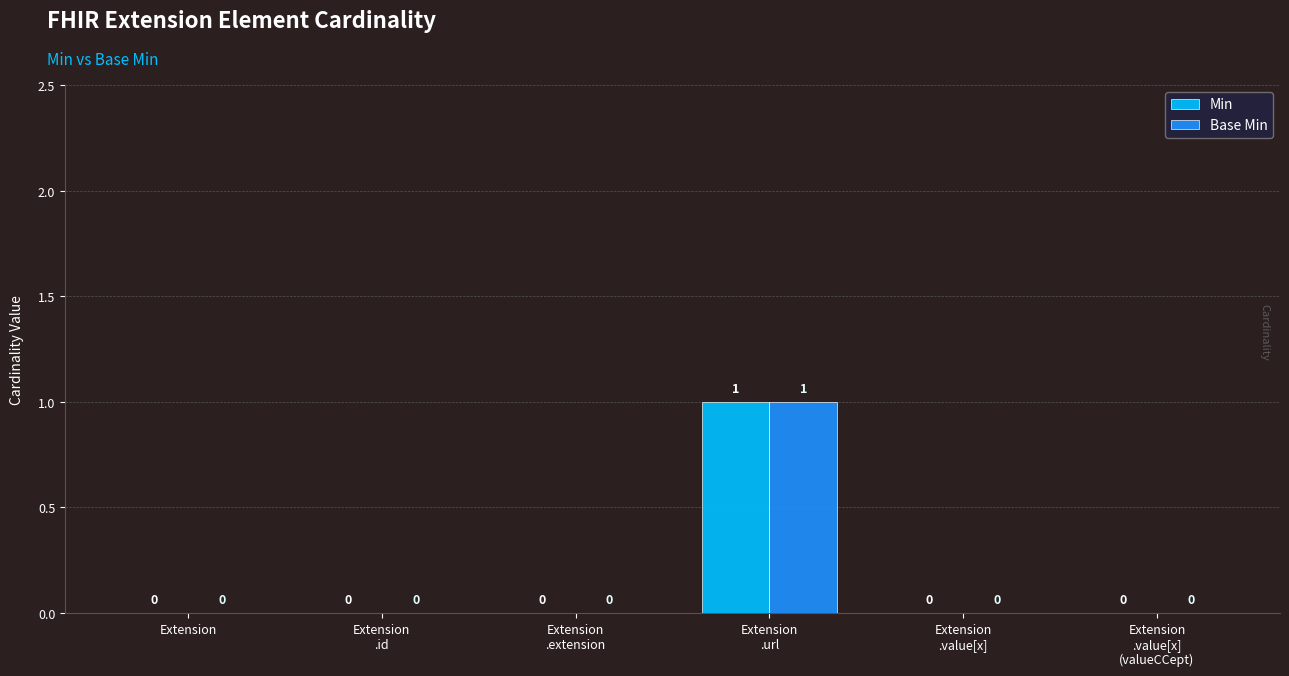

Reading left to right, transcribe all the data shown in this chart.

Min: Extension=0	Extension
.id=0	Extension
.extension=0	Extension
.url=1	Extension
.value[x]=0	Extension
.value[x]
(valueCCept)=0
Base Min: Extension=0	Extension
.id=0	Extension
.extension=0	Extension
.url=1	Extension
.value[x]=0	Extension
.value[x]
(valueCCept)=0